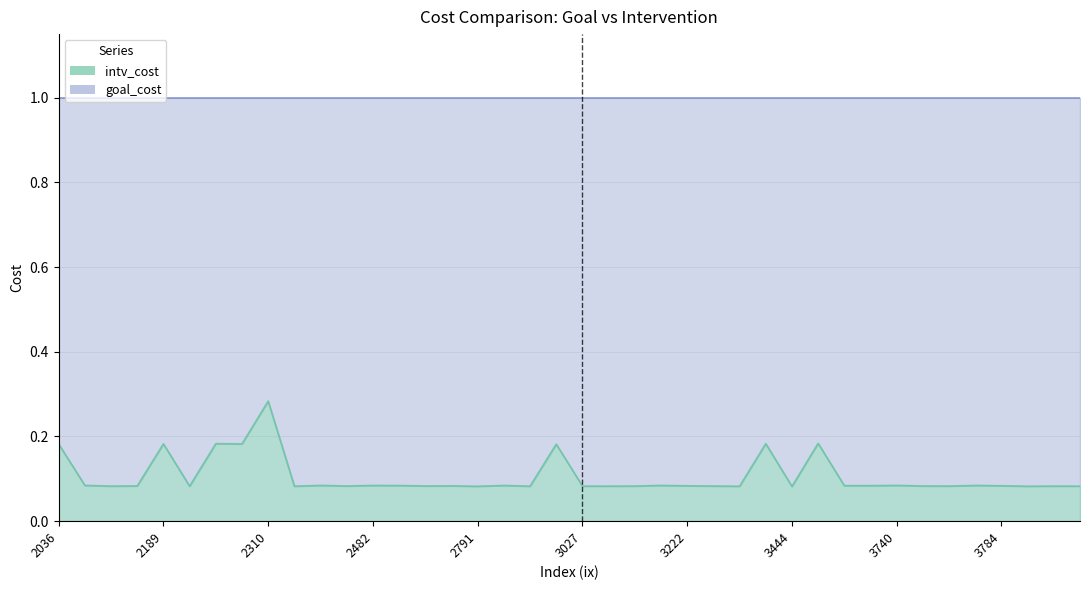

Which category has the highest value across all series?

2310